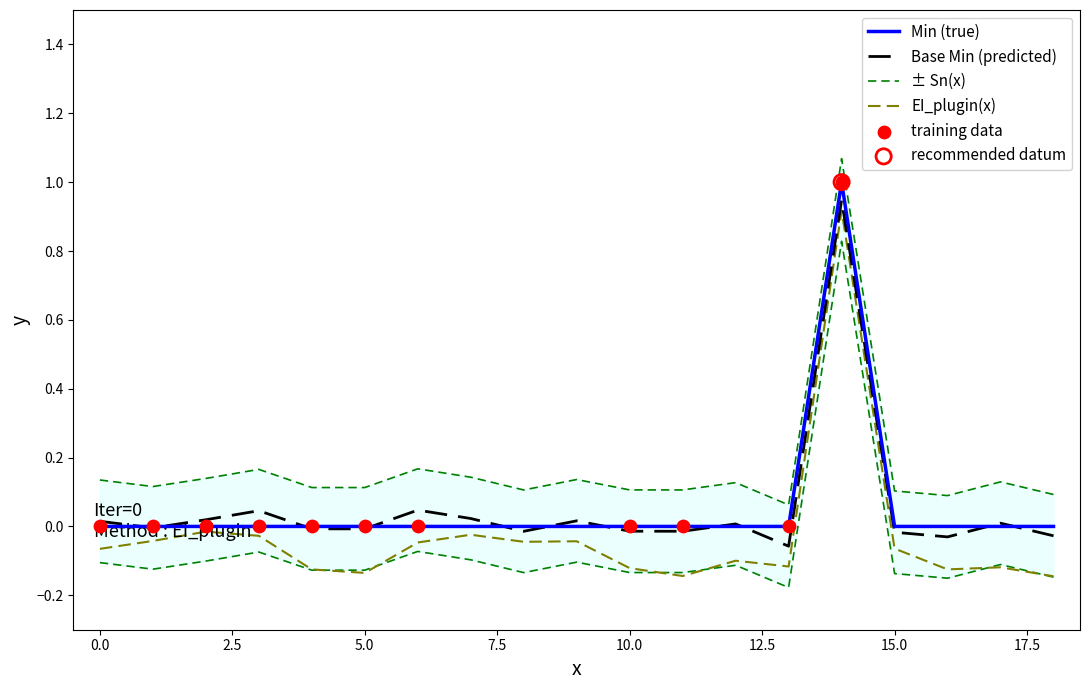

Is it true that EI_plugin(x) equals -0.0 at 0.0?

False